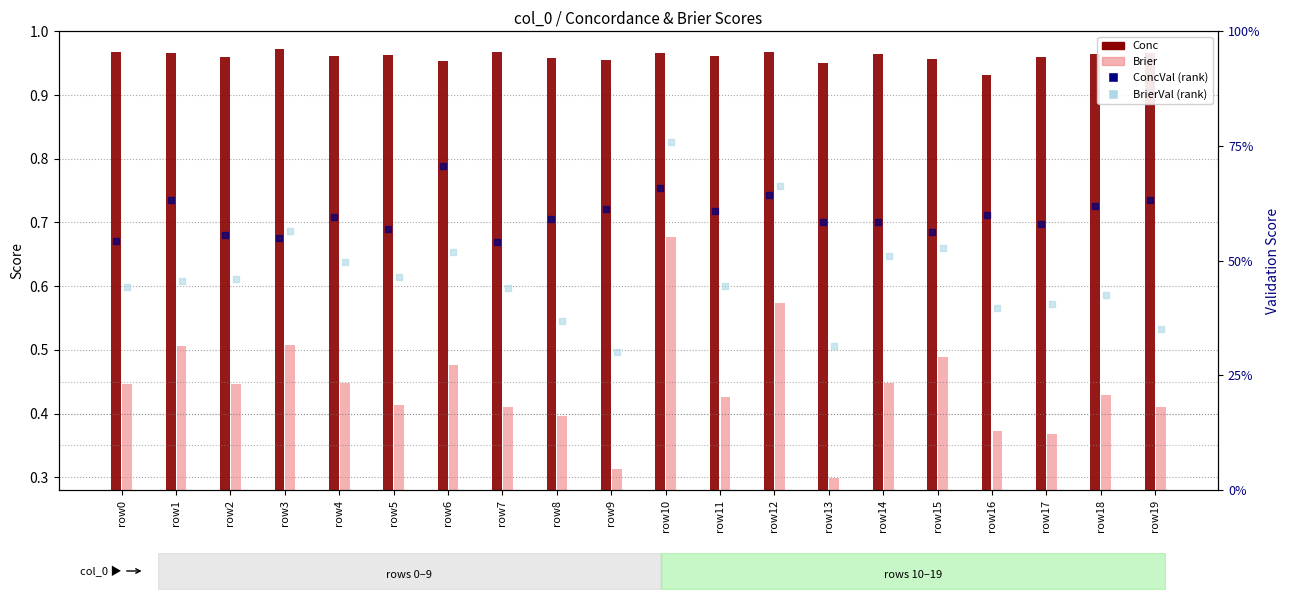

At which category is the sum across all series the highest?

row10